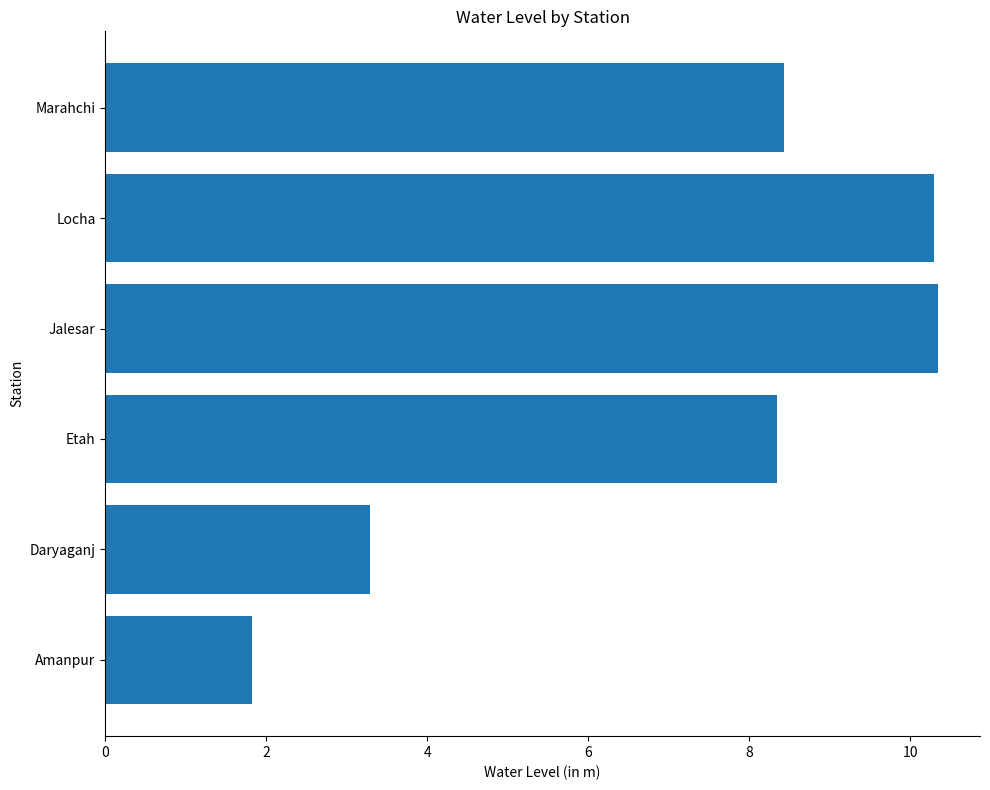

What value does the data have at Amanpur?

1.8